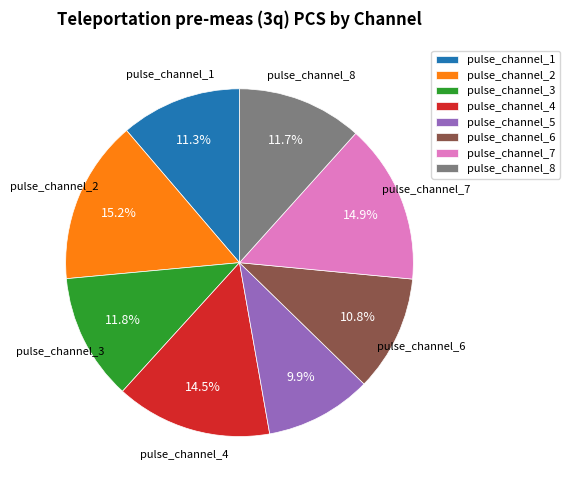

To the nearest percent, what portion does pulse_channel_7 represent?

15%